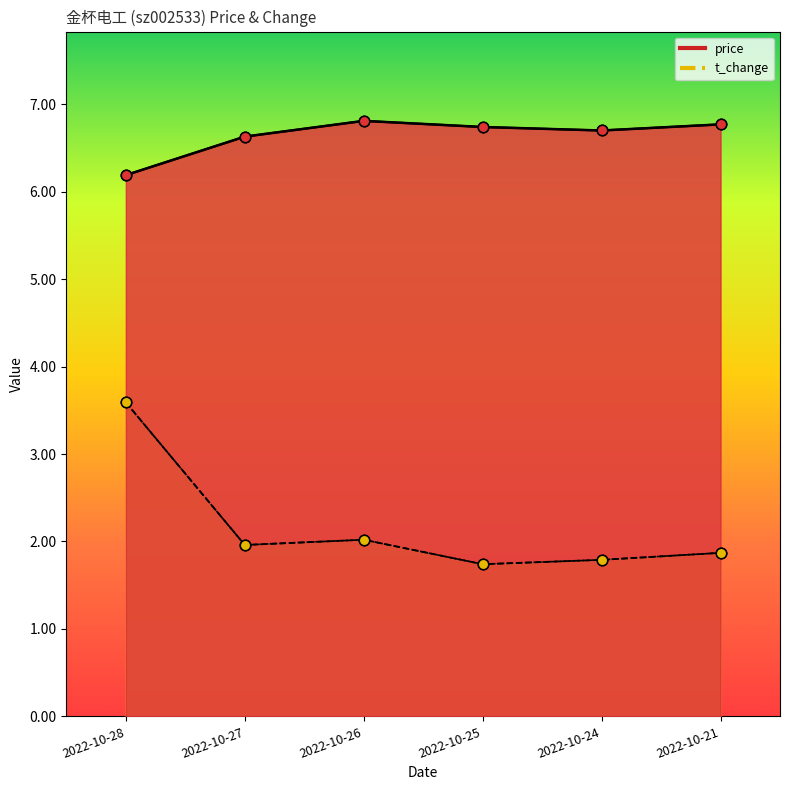

Is the value of price at 2022-10-26 greater than the value of t_change at 2022-10-27?

Yes